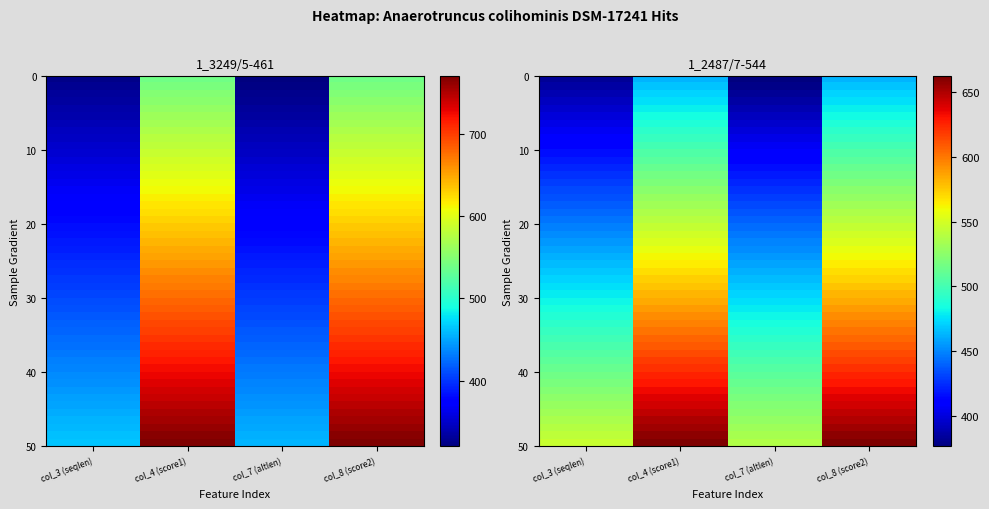

Is it true that 1_2487/7-544 equals 150.2 at col_3 (seqlen)?

False